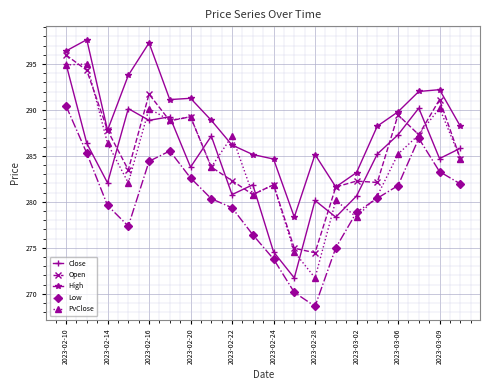

True or false: Close and Low cross at least once.

False